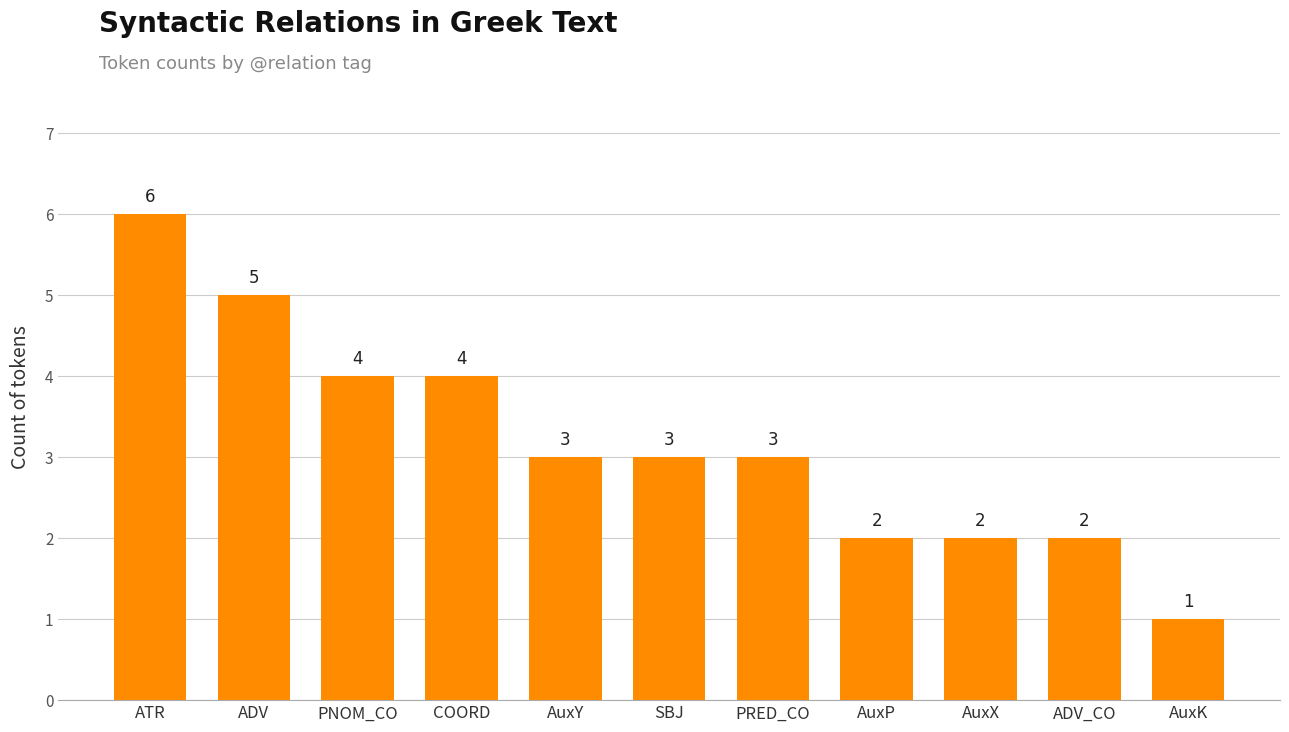

What is the difference between the maximum and minimum values?

5